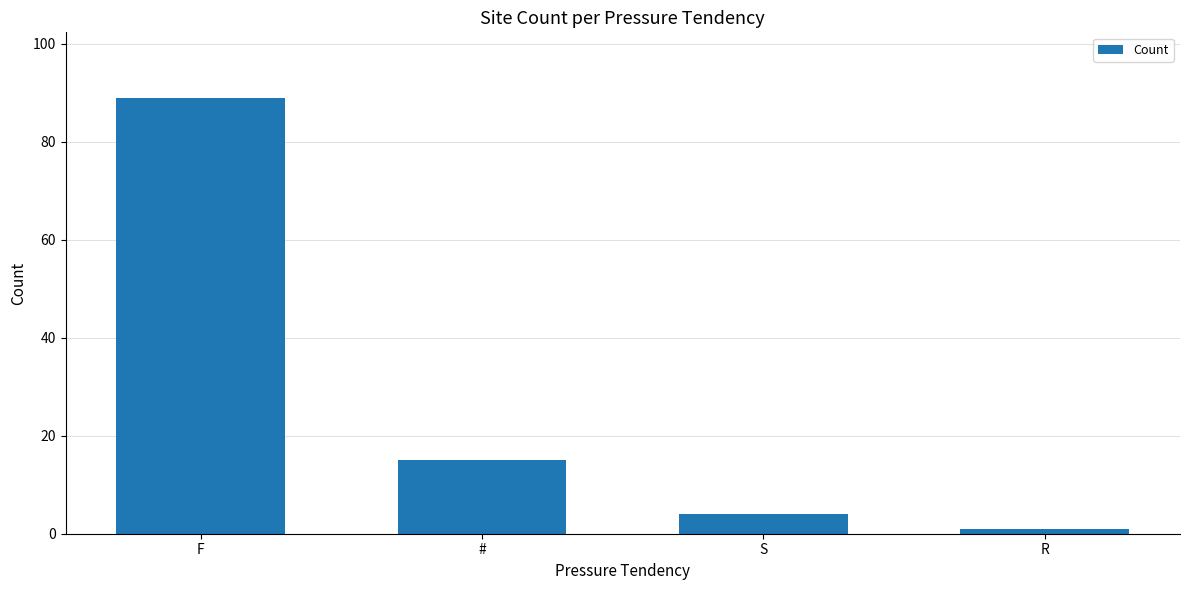

Are the bars horizontal?

No